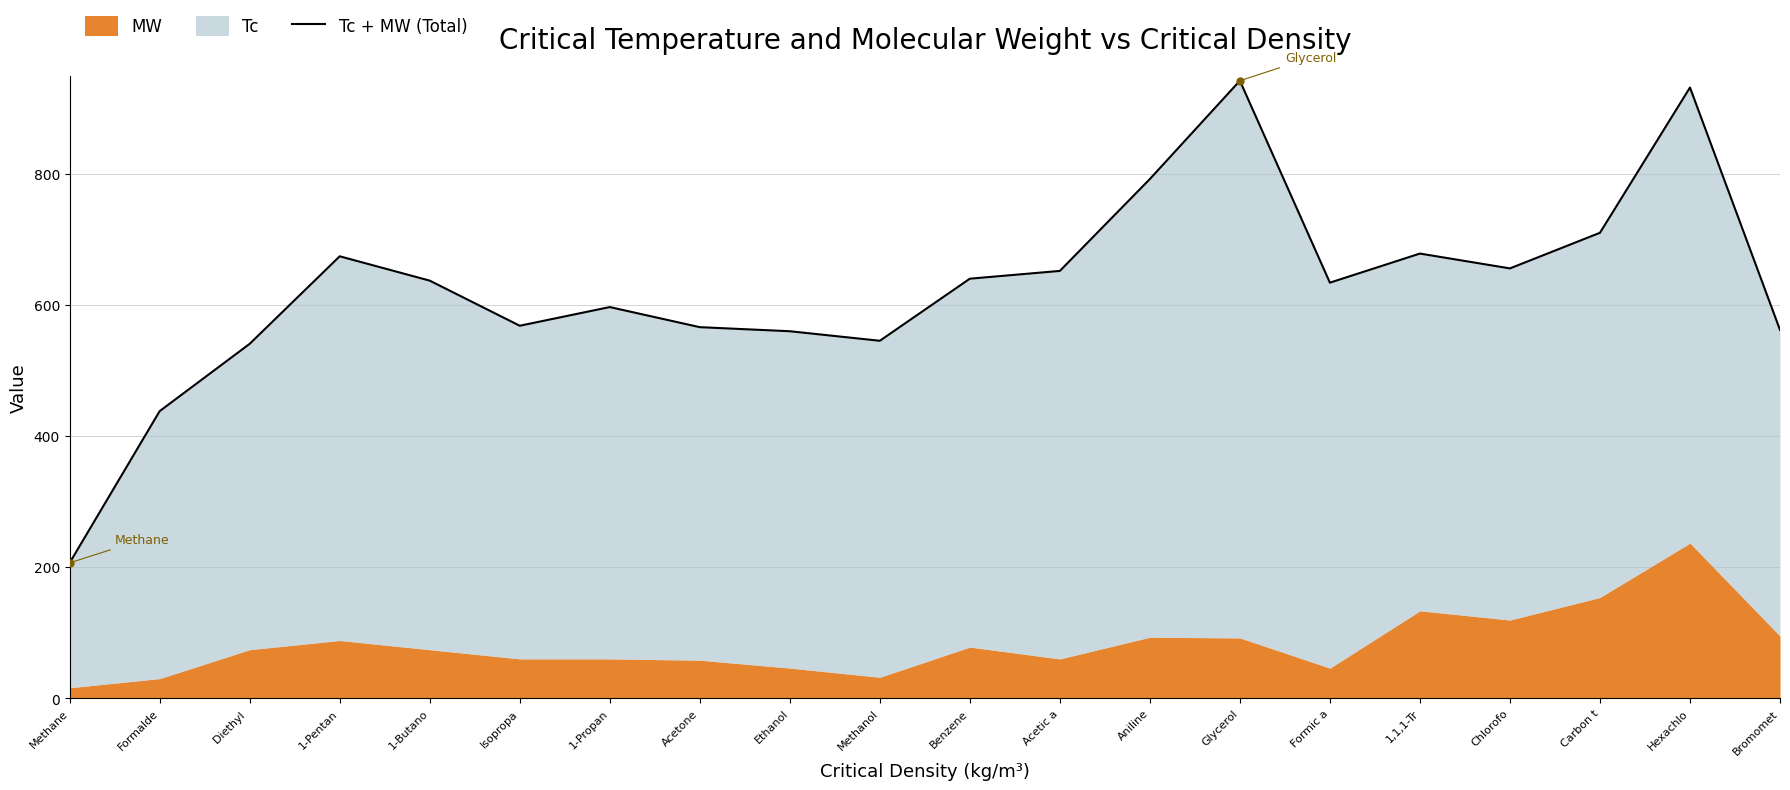

What is the sum of all values?

12532.4